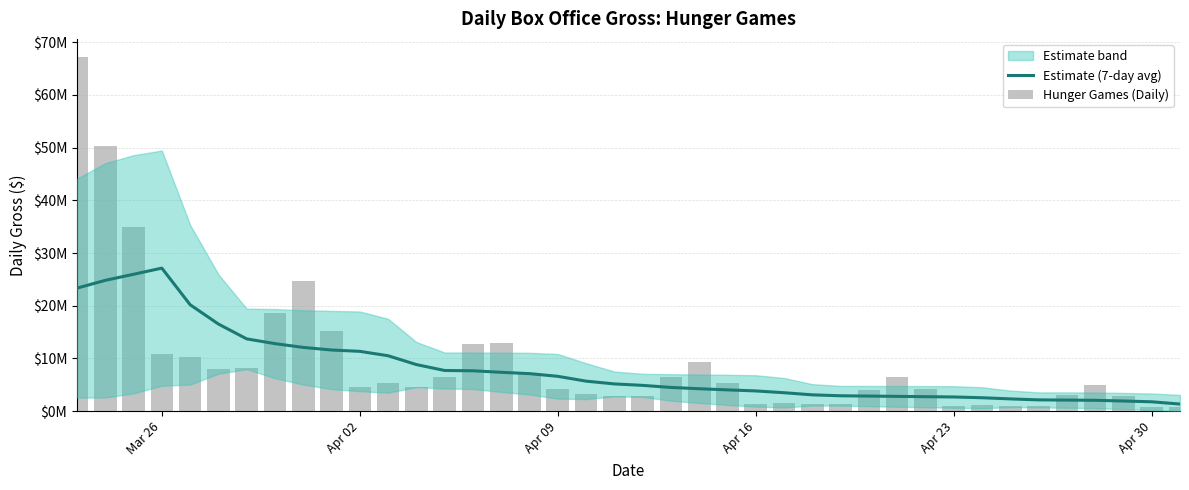

How many values in the Estimate (7-day avg) series exceed 5161990?

20